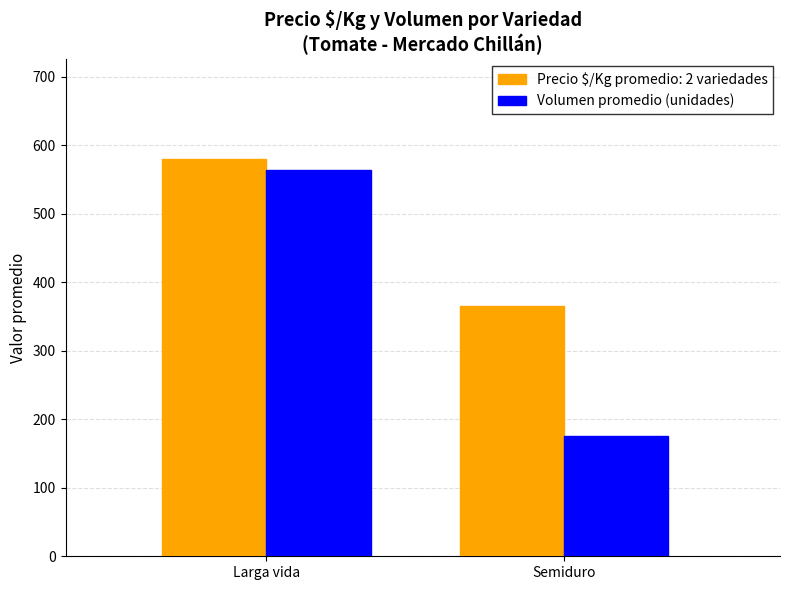

What is the maximum value shown in the chart?

580